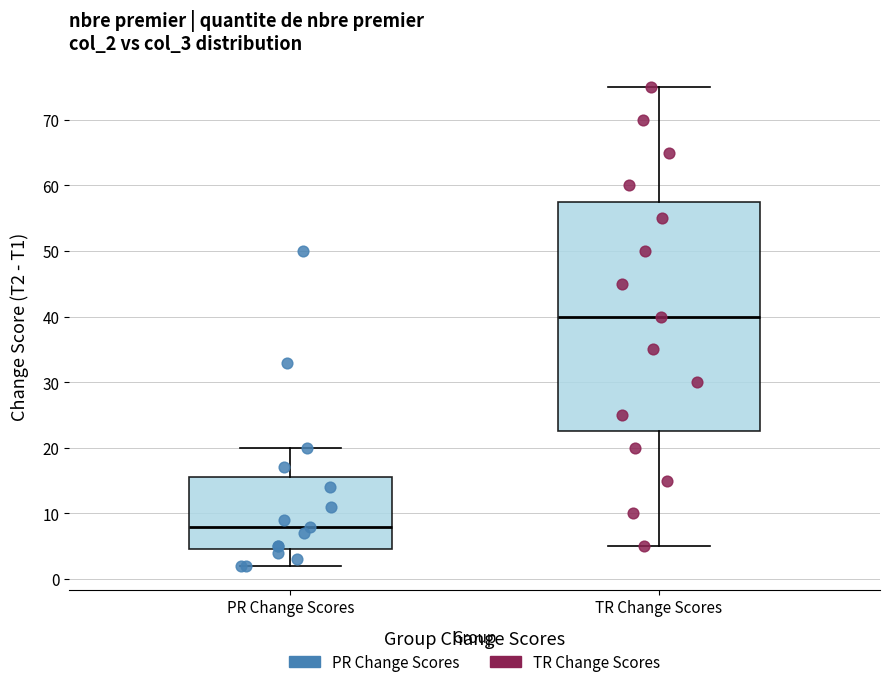

Comparing the boxes themselves (not the whiskers), which one is the tallest?

TR Change Scores